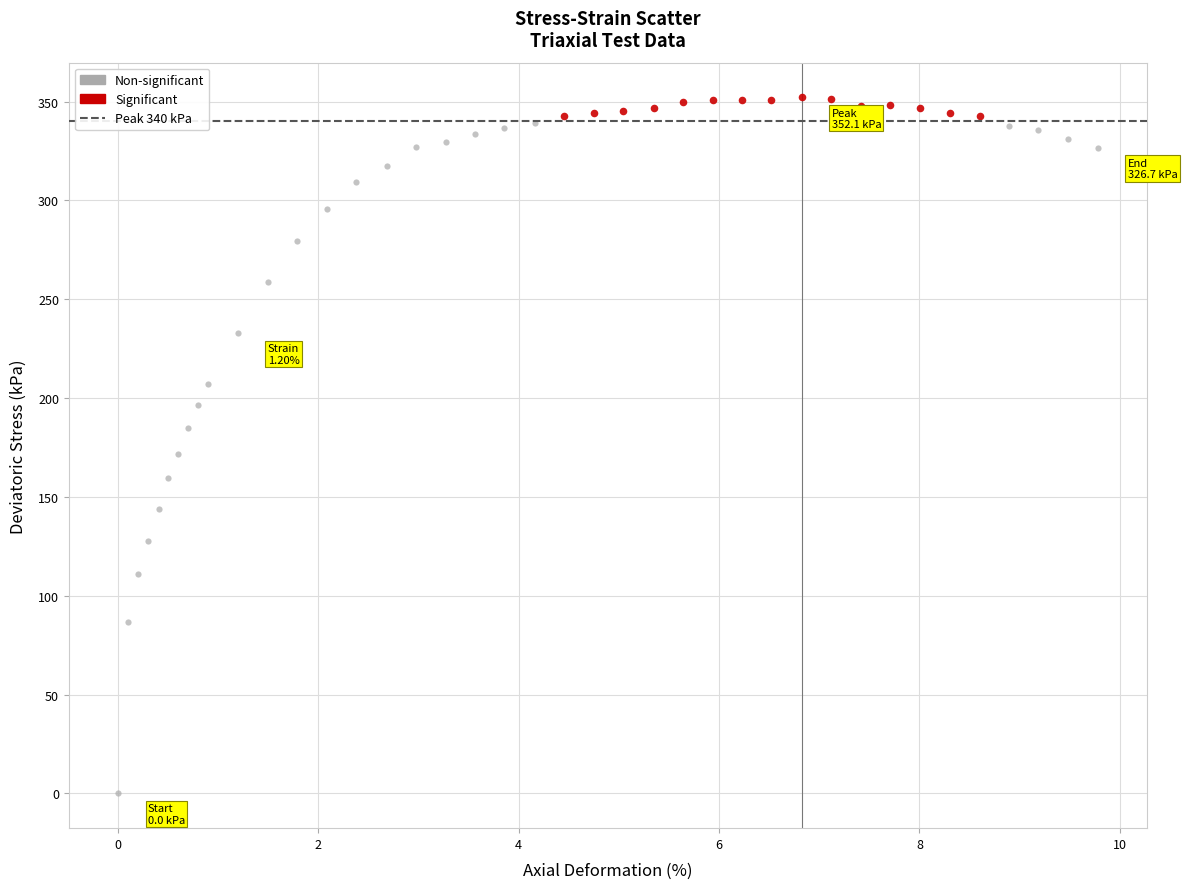

Which series has the widest spread of Y values?

Non-significant